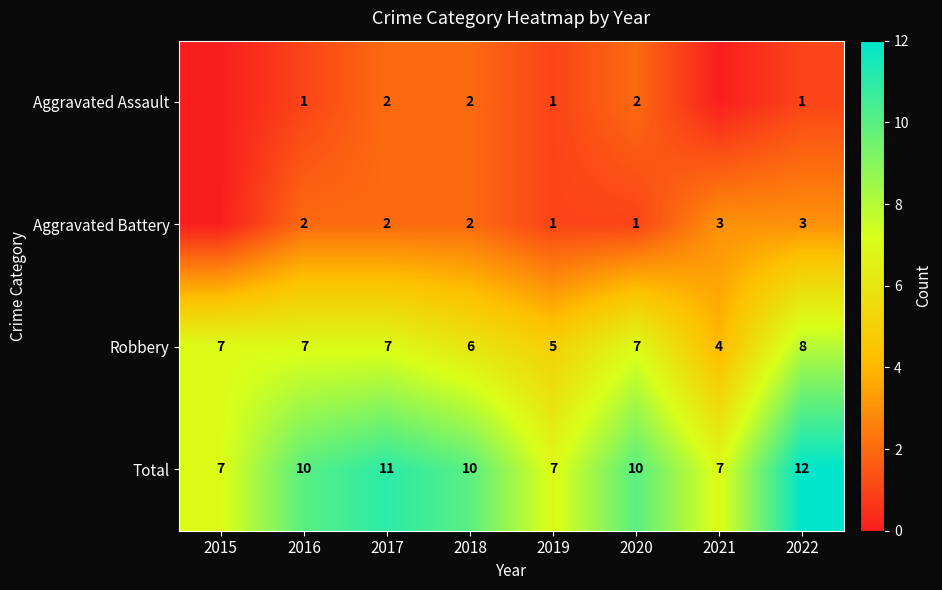

How many series are shown in this chart?

4